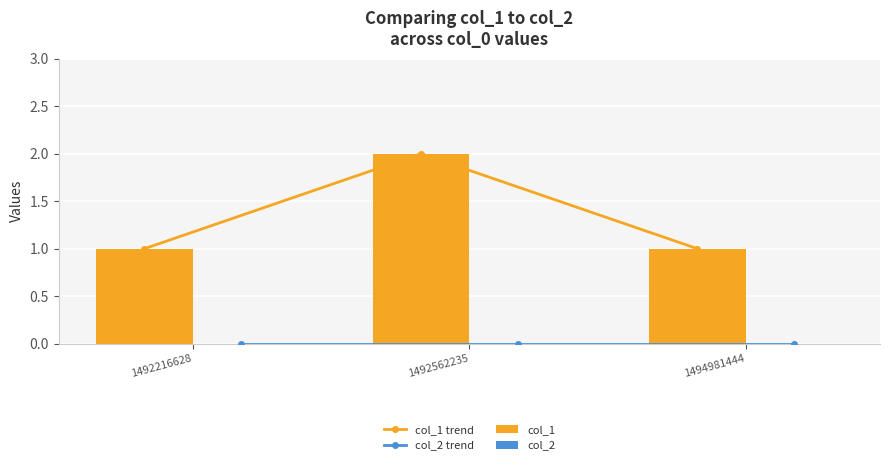

What is the maximum value for col_1 trend?

2